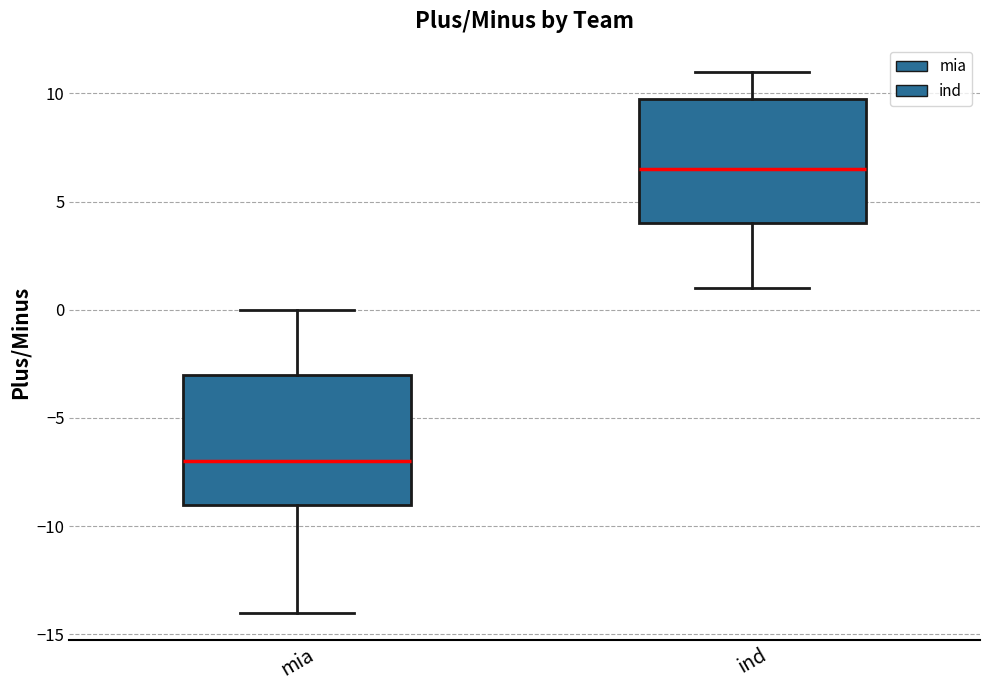

Where does the lower whisker of the box for ind end on the y-axis? The values are not printed on the chart, so give them approximately, as read against the axis.

1.0